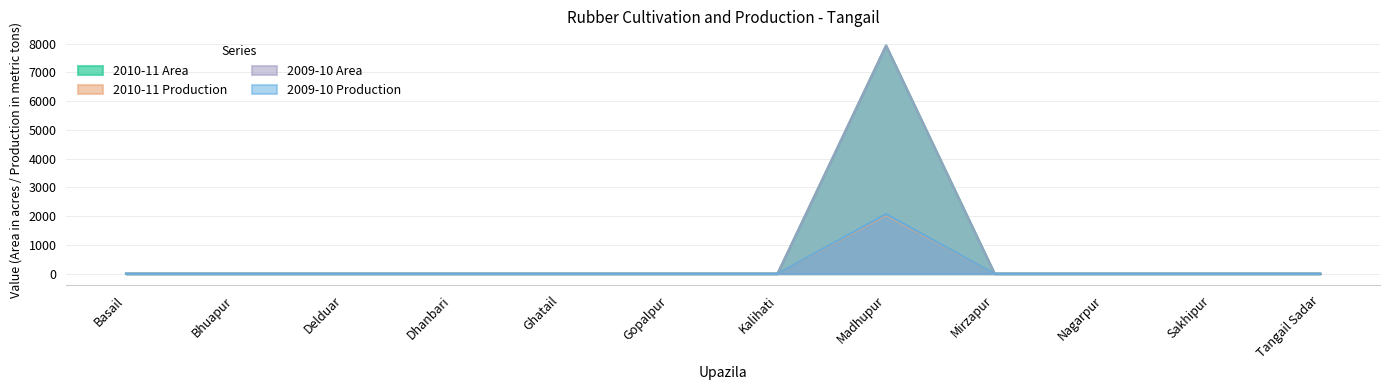

What position from the left is Ghatail?

5